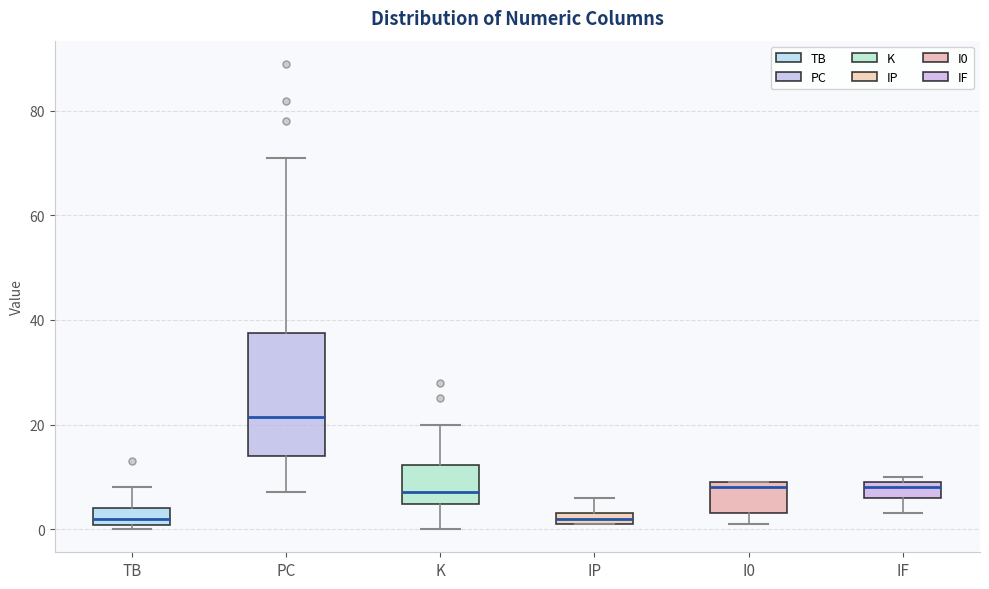

Where does the upper whisker of the box for IP end on the y-axis? The values are not printed on the chart, so give them approximately, as read against the axis.

6